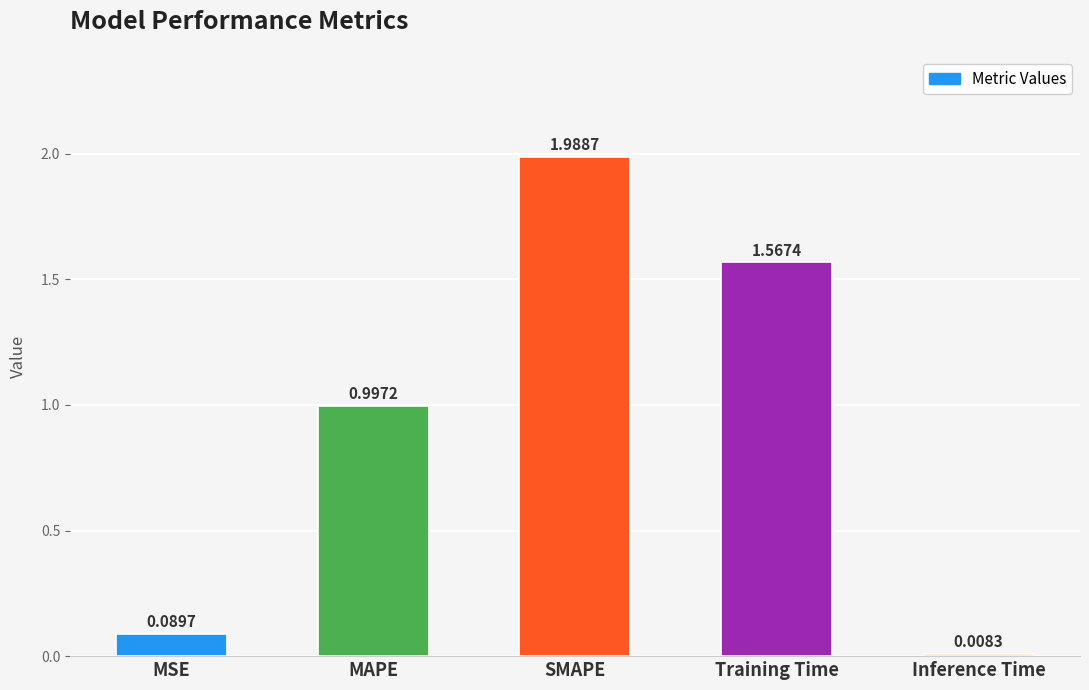

What position from the left is MSE?

1